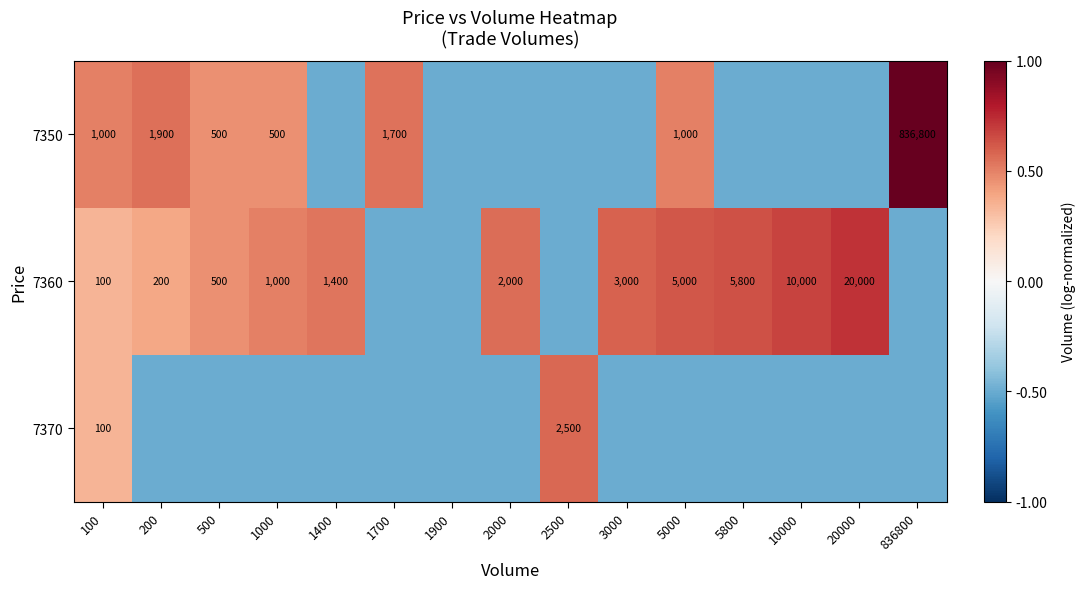

The 7350 series shows 500.0 at 1000. True or false?

True